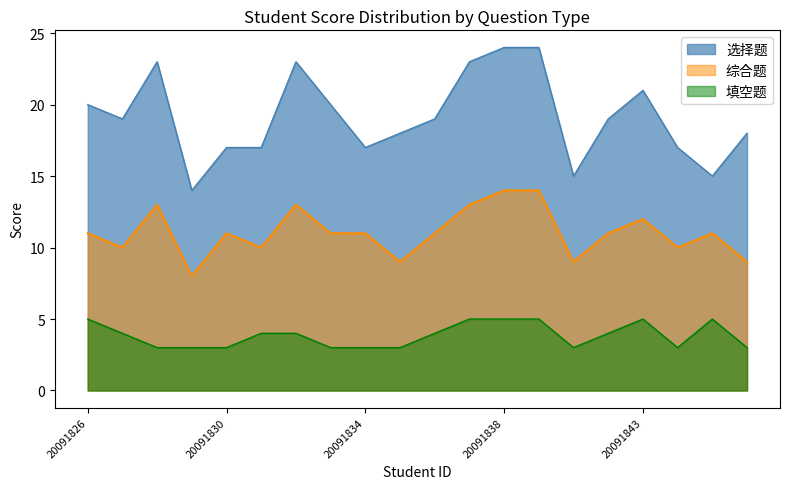

Which category has the highest value in the 综合题 series?

20091838